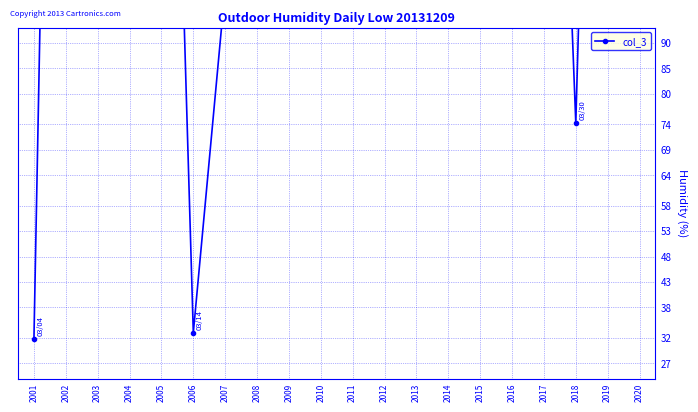

Rank the categories by value from lowest to highest.

2001, 2006, 2018, 2007, 2009, 2011, 2003, 2008, 2010, 2017, 2005, 2004, 2019, 2014, 2013, 2020, 2002, 2012, 2016, 2015